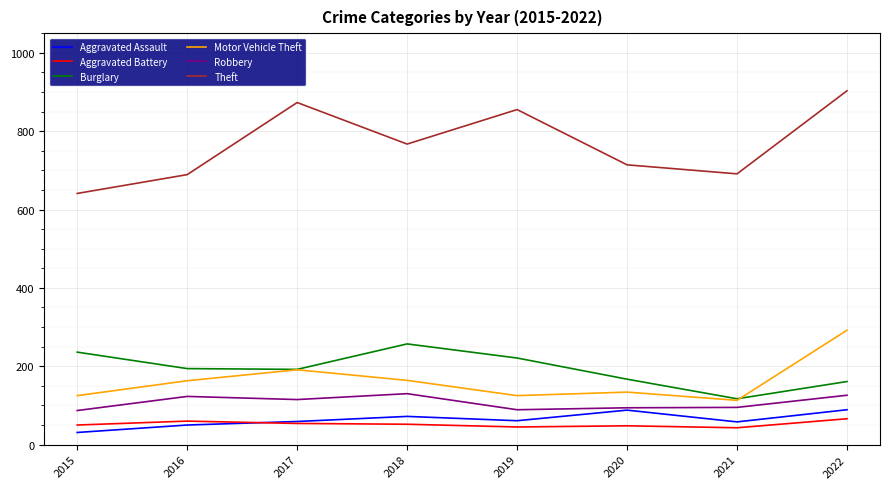

True or false: Motor Vehicle Theft and Aggravated Assault cross at least once.

False